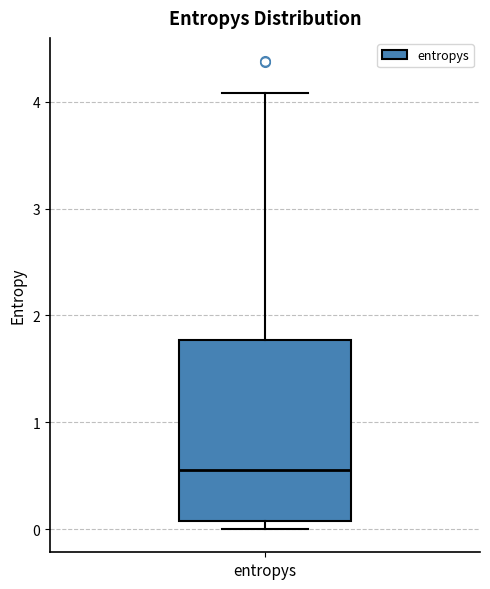

Transcribe this box plot: give where the median line is, the range the box spans, and where the two whiskers end, as read against the y-axis. The values are not printed on the chart, so give them approximately, as read against the axis.

median 0.6, box 0.1 to 1.8, whiskers 0.0 to 4.1